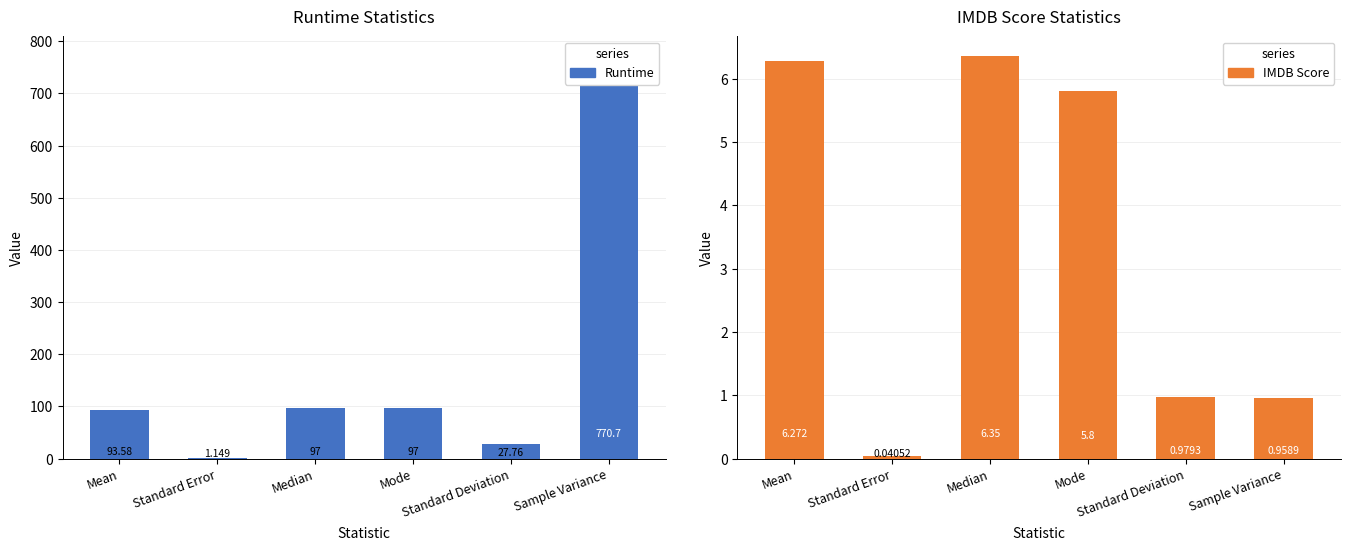

Is it true that Runtime equals 1.1 at Standard Error?

True